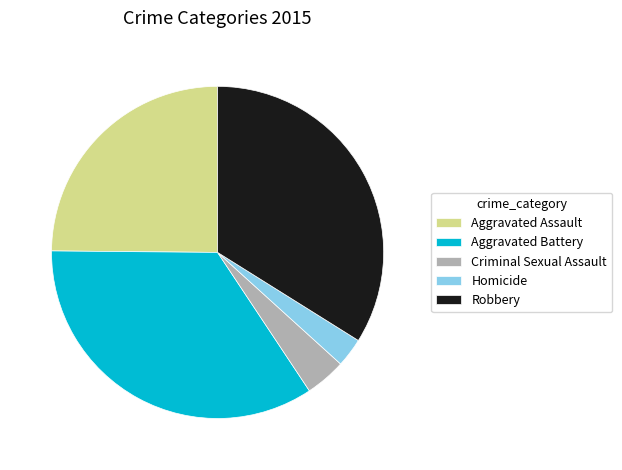

Is it true that Criminal Sexual Assault is 4% of the pie?

True